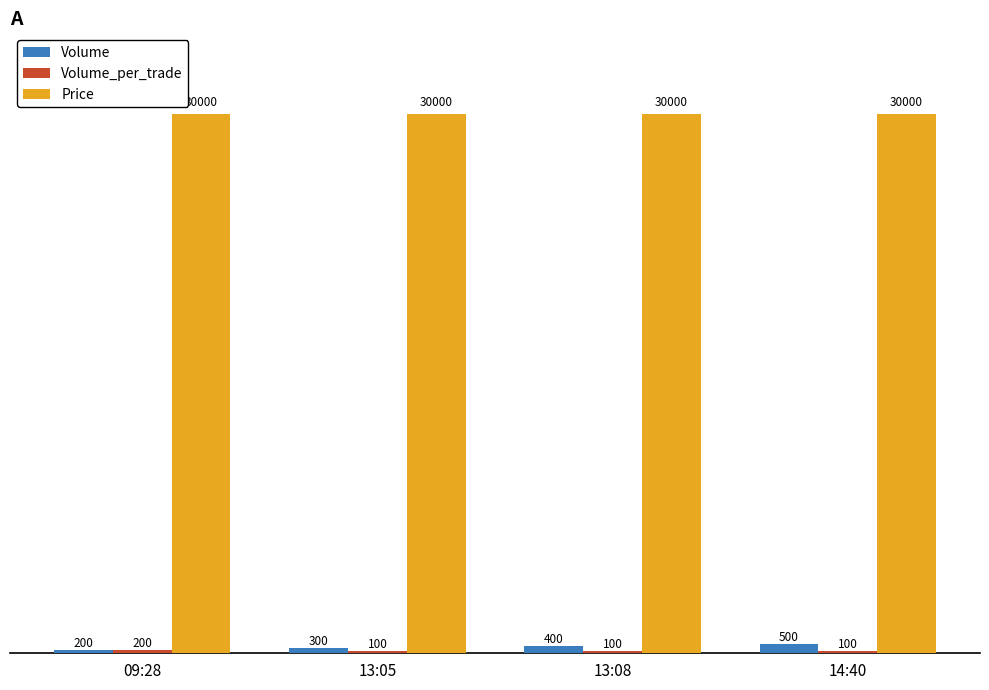

What is the total value across all series at 14:40?

30600